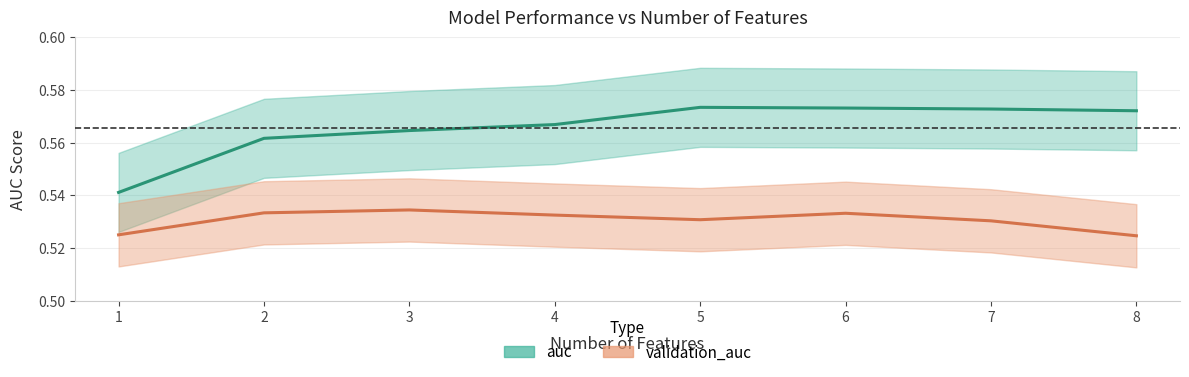

What is the sum of the validation_auc values at 1 and 7?

1.1